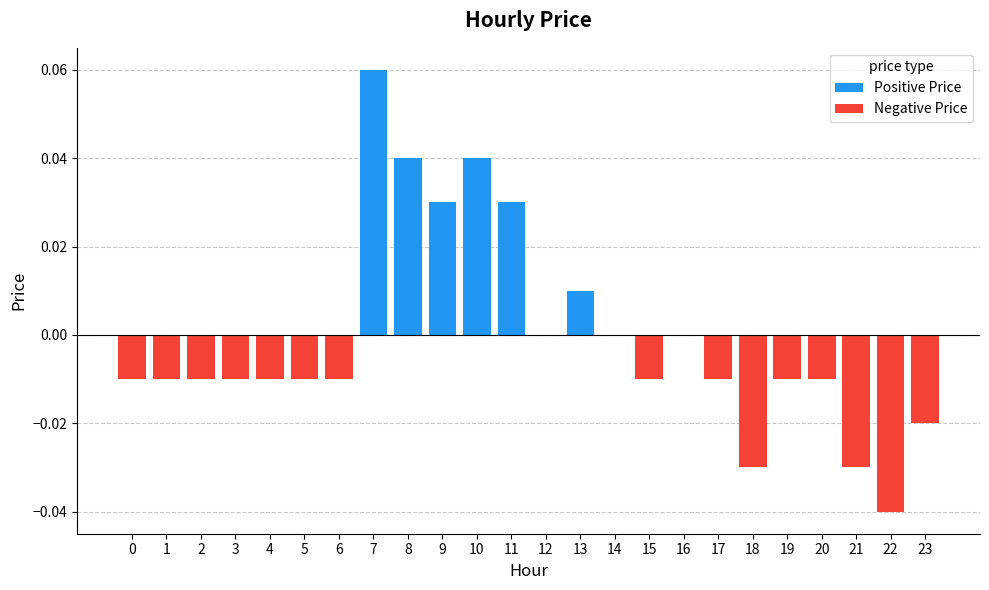

How many groups of bars are there?

24